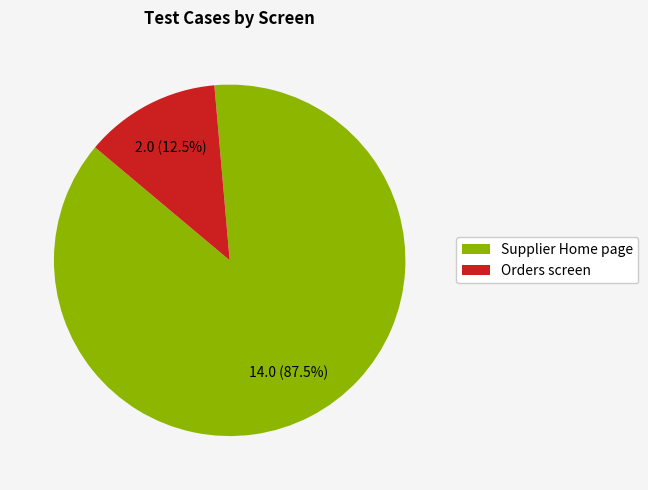

How many slices are in this pie chart?

2